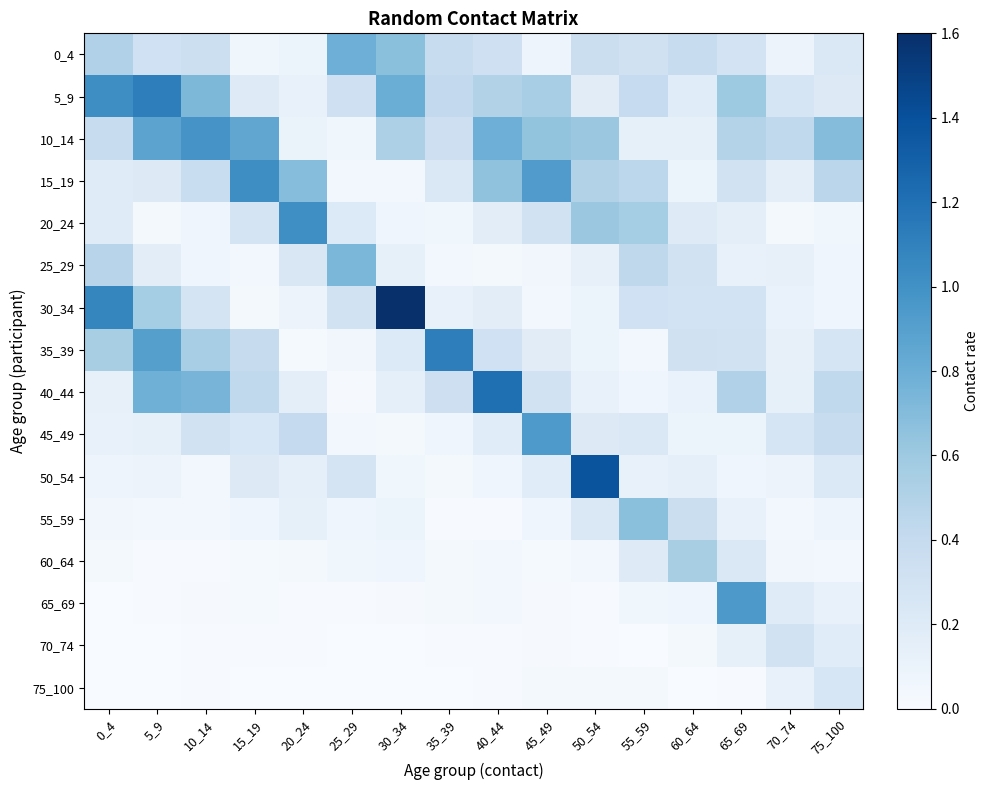

Reading left to right, extract all data points from this chart.

0_4: 0_4=0.5	5_9=0.3	10_14=0.3	15_19=0.1	20_24=0.1	25_29=0.8	30_34=0.7	35_39=0.4	40_44=0.3	45_49=0.1	50_54=0.4	55_59=0.3	60_64=0.4	65_69=0.3	70_74=0.1	75_100=0.2
5_9: 0_4=1.0	5_9=1.1	10_14=0.7	15_19=0.2	20_24=0.1	25_29=0.3	30_34=0.8	35_39=0.4	40_44=0.5	45_49=0.6	50_54=0.2	55_59=0.4	60_64=0.2	65_69=0.6	70_74=0.3	75_100=0.2
10_14: 0_4=0.4	5_9=0.9	10_14=1.0	15_19=0.9	20_24=0.1	25_29=0.1	30_34=0.5	35_39=0.3	40_44=0.8	45_49=0.6	50_54=0.6	55_59=0.1	60_64=0.1	65_69=0.5	70_74=0.4	75_100=0.7
15_19: 0_4=0.2	5_9=0.2	10_14=0.4	15_19=1.0	20_24=0.7	25_29=0.0	30_34=0.0	35_39=0.2	40_44=0.7	45_49=0.9	50_54=0.5	55_59=0.4	60_64=0.1	65_69=0.3	70_74=0.2	75_100=0.5
20_24: 0_4=0.2	5_9=0.0	10_14=0.1	15_19=0.3	20_24=1.0	25_29=0.2	30_34=0.1	35_39=0.1	40_44=0.2	45_49=0.3	50_54=0.6	55_59=0.6	60_64=0.2	65_69=0.2	70_74=0.0	75_100=0.1
25_29: 0_4=0.5	5_9=0.2	10_14=0.1	15_19=0.0	20_24=0.2	25_29=0.7	30_34=0.1	35_39=0.0	40_44=0.0	45_49=0.1	50_54=0.1	55_59=0.4	60_64=0.3	65_69=0.1	70_74=0.1	75_100=0.1
30_34: 0_4=1.1	5_9=0.6	10_14=0.3	15_19=0.0	20_24=0.1	25_29=0.3	30_34=1.6	35_39=0.1	40_44=0.2	45_49=0.0	50_54=0.1	55_59=0.3	60_64=0.3	65_69=0.3	70_74=0.1	75_100=0.1
35_39: 0_4=0.5	5_9=0.9	10_14=0.6	15_19=0.4	20_24=0.0	25_29=0.1	30_34=0.2	35_39=1.1	40_44=0.3	45_49=0.2	50_54=0.1	55_59=0.0	60_64=0.3	65_69=0.3	70_74=0.1	75_100=0.3
40_44: 0_4=0.1	5_9=0.8	10_14=0.8	15_19=0.4	20_24=0.2	25_29=0.0	30_34=0.1	35_39=0.3	40_44=1.2	45_49=0.3	50_54=0.1	55_59=0.1	60_64=0.1	65_69=0.5	70_74=0.1	75_100=0.4
45_49: 0_4=0.1	5_9=0.1	10_14=0.3	15_19=0.2	20_24=0.4	25_29=0.0	30_34=0.0	35_39=0.1	40_44=0.2	45_49=0.9	50_54=0.2	55_59=0.2	60_64=0.1	65_69=0.1	70_74=0.3	75_100=0.4
50_54: 0_4=0.1	5_9=0.1	10_14=0.0	15_19=0.2	20_24=0.1	25_29=0.3	30_34=0.1	35_39=0.0	40_44=0.1	45_49=0.2	50_54=1.4	55_59=0.1	60_64=0.1	65_69=0.1	70_74=0.1	75_100=0.2
55_59: 0_4=0.1	5_9=0.0	10_14=0.0	15_19=0.1	20_24=0.1	25_29=0.1	30_34=0.1	35_39=0.0	40_44=0.0	45_49=0.1	50_54=0.2	55_59=0.7	60_64=0.4	65_69=0.1	70_74=0.0	75_100=0.1
60_64: 0_4=0.0	5_9=0.0	10_14=0.0	15_19=0.0	20_24=0.0	25_29=0.1	30_34=0.1	35_39=0.0	40_44=0.0	45_49=0.0	50_54=0.0	55_59=0.2	60_64=0.5	65_69=0.2	70_74=0.1	75_100=0.0
65_69: 0_4=0.0	5_9=0.0	10_14=0.0	15_19=0.0	20_24=0.0	25_29=0.0	30_34=0.0	35_39=0.0	40_44=0.0	45_49=0.0	50_54=0.0	55_59=0.1	60_64=0.1	65_69=0.9	70_74=0.2	75_100=0.1
70_74: 0_4=0.0	5_9=0.0	10_14=0.0	15_19=0.0	20_24=0.0	25_29=0.0	30_34=0.0	35_39=0.0	40_44=0.0	45_49=0.0	50_54=0.0	55_59=0.0	60_64=0.0	65_69=0.1	70_74=0.3	75_100=0.2
75_100: 0_4=0.0	5_9=0.0	10_14=0.0	15_19=0.0	20_24=0.0	25_29=0.0	30_34=0.0	35_39=0.0	40_44=0.0	45_49=0.0	50_54=0.0	55_59=0.0	60_64=0.0	65_69=0.0	70_74=0.1	75_100=0.3